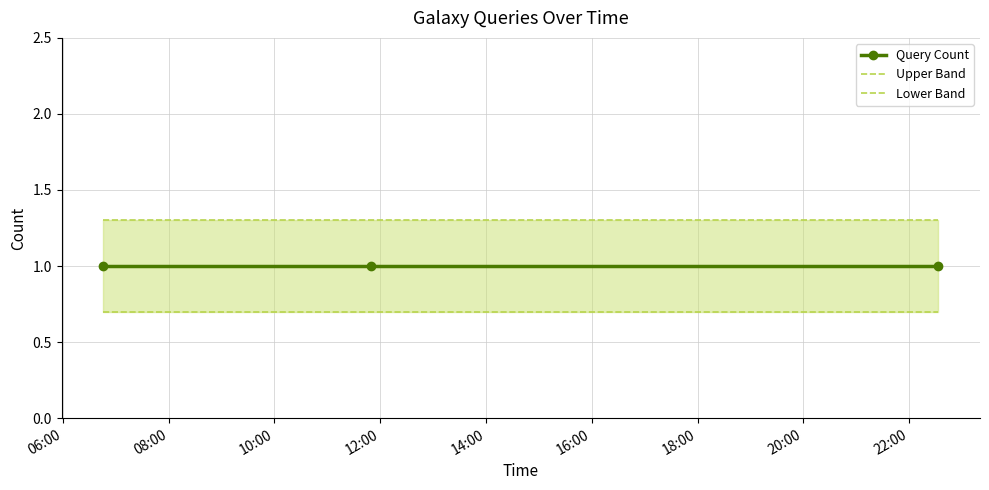

List the labels in order of Upper Band value, smallest first.

06:00, 08:00, 10:00